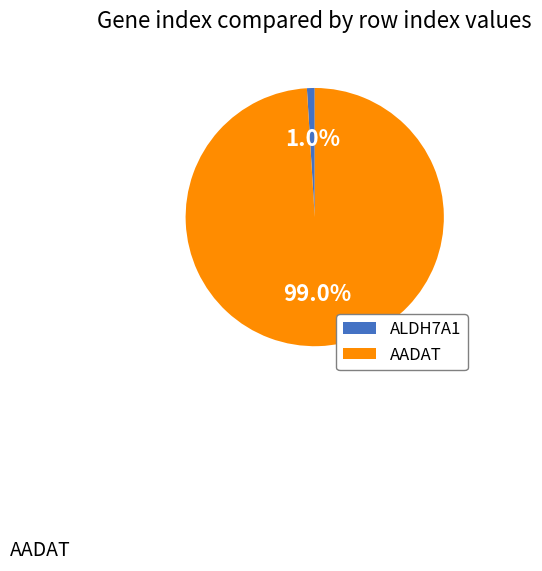

Which category has the biggest portion of the pie?

AADAT